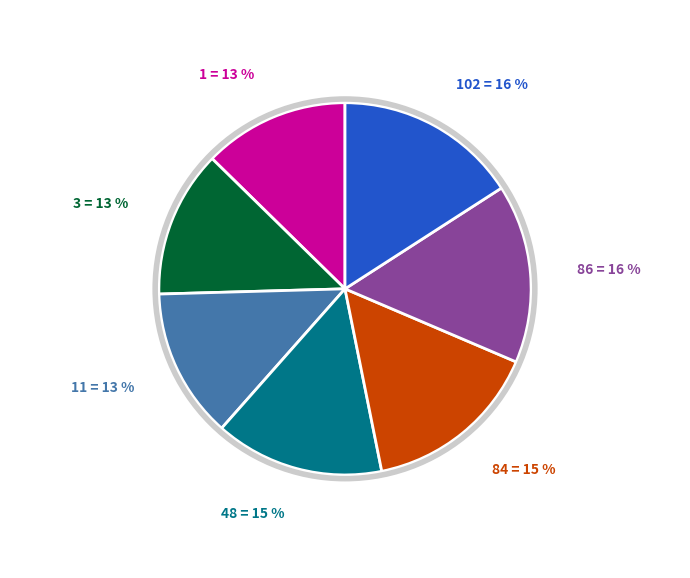

To the nearest percent, what is the average slice percentage?

14%